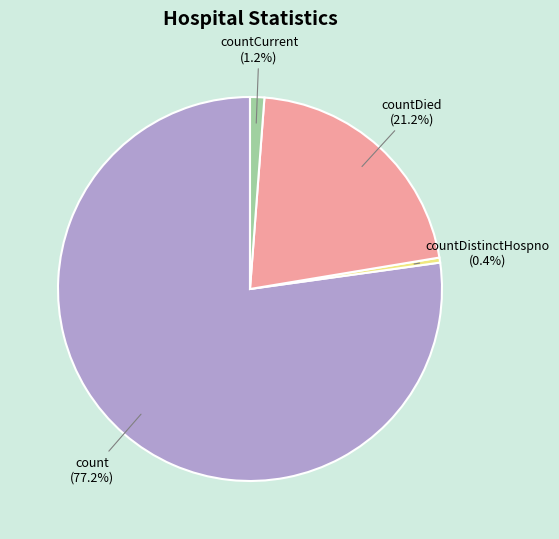

Between countDistinctHospno and countDied, which is larger?

countDied